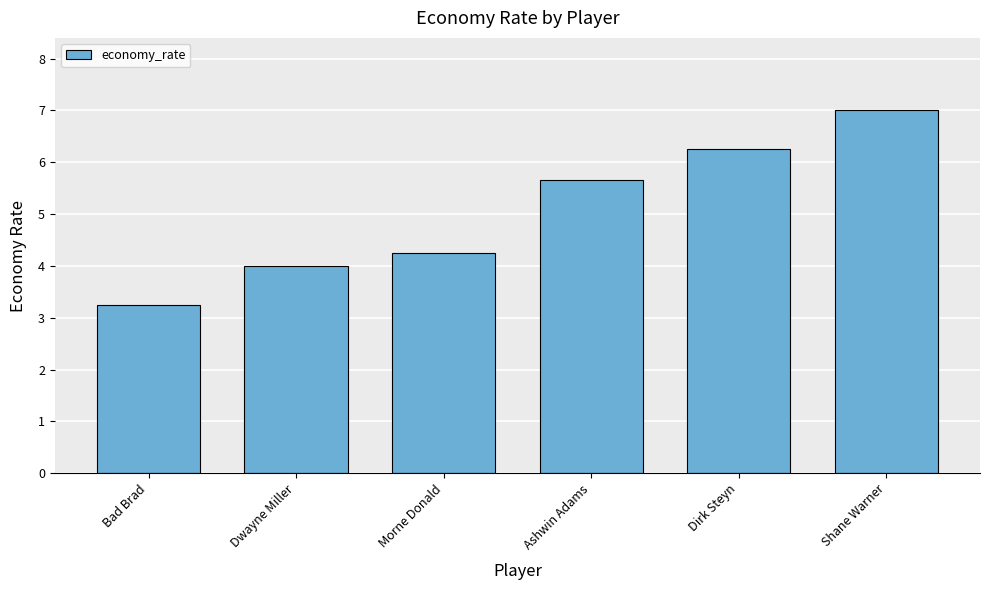

The value at Ashwin Adams is 5.7. True or false?

True